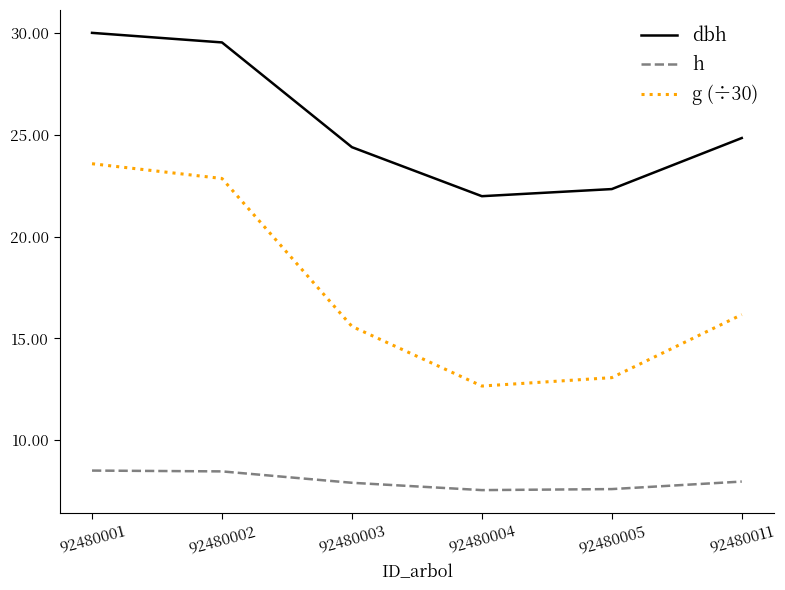

What is the minimum value shown in the chart?

7.5